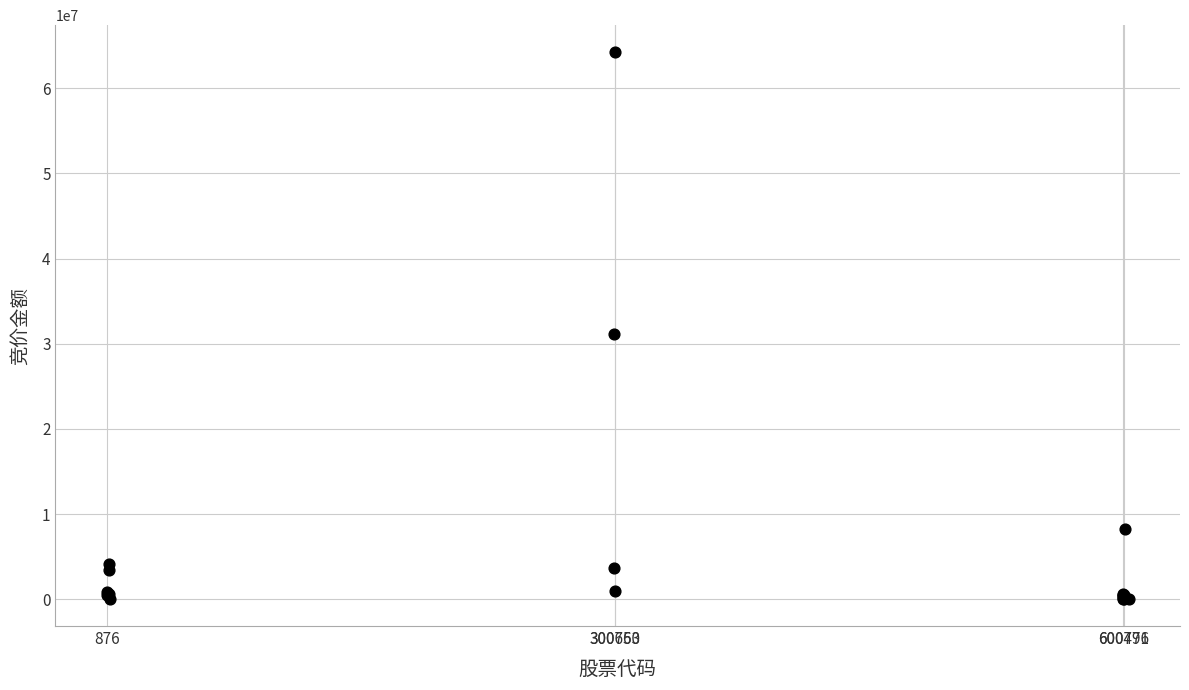

What Y value in the scatter plot is closest to 32129617?

31136271